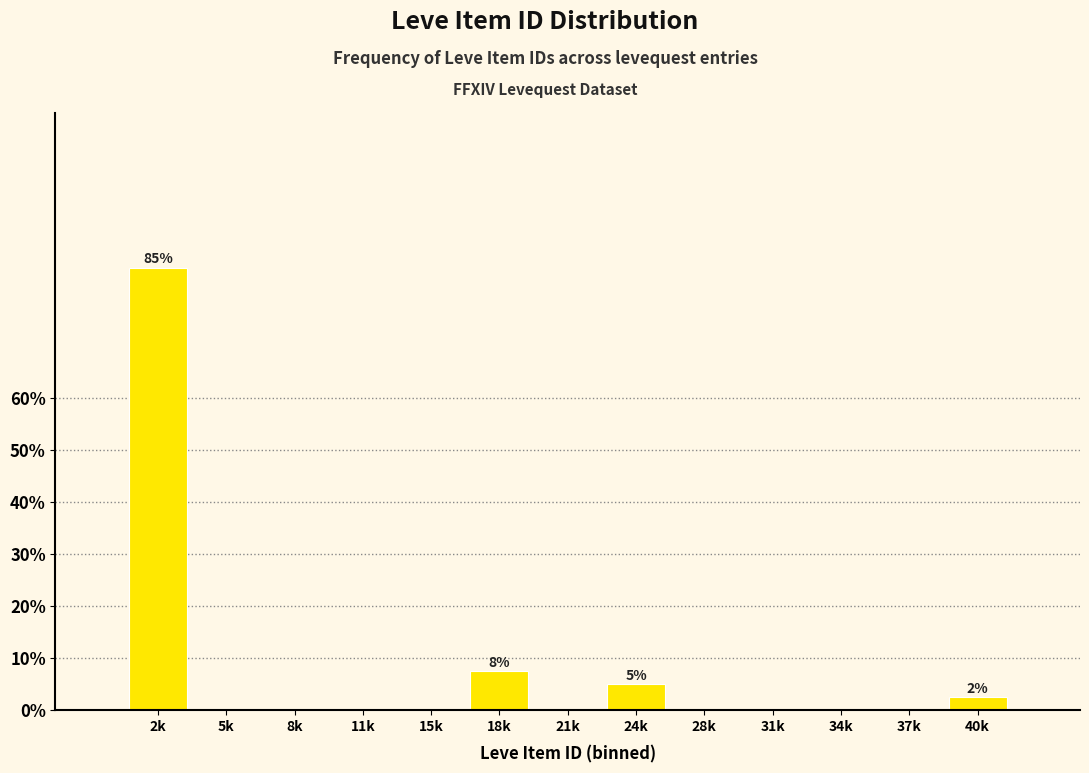

Reading left to right, what are all the values shown in this chart?

2k=85.0	5k=0.0	8k=0.0	11k=0.0	15k=0.0	18k=7.5	21k=0.0	24k=5.0	28k=0.0	31k=0.0	34k=0.0	37k=0.0	40k=2.5